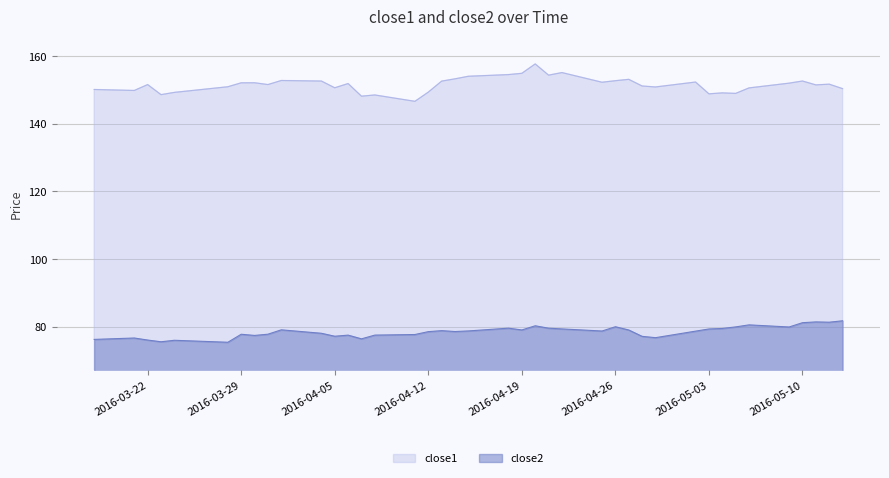

What is the difference between the maximum and minimum values in the close2 series?

6.3